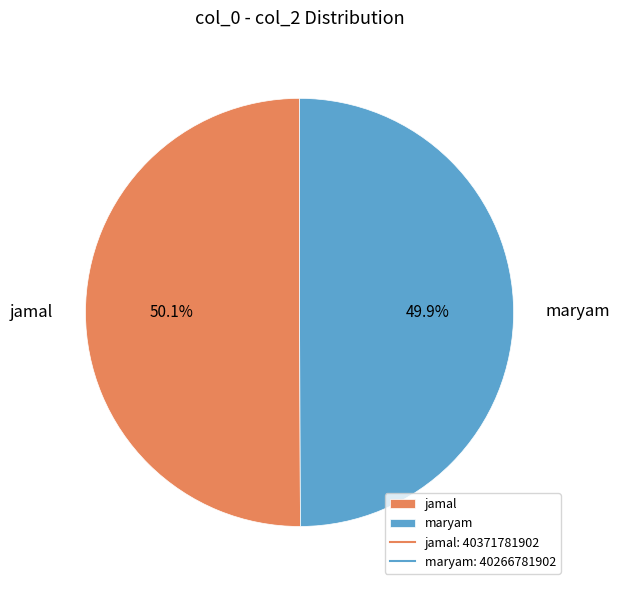

Is there a majority slice in this chart?

Yes